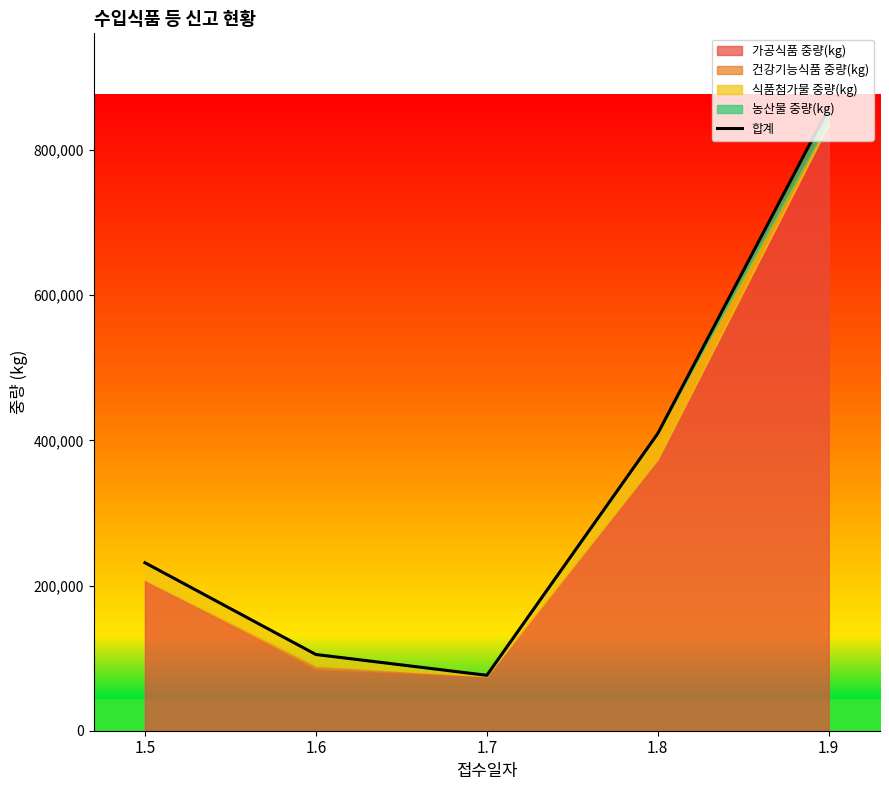

What is the sum of the values at 1.6 and 1.8?

514436